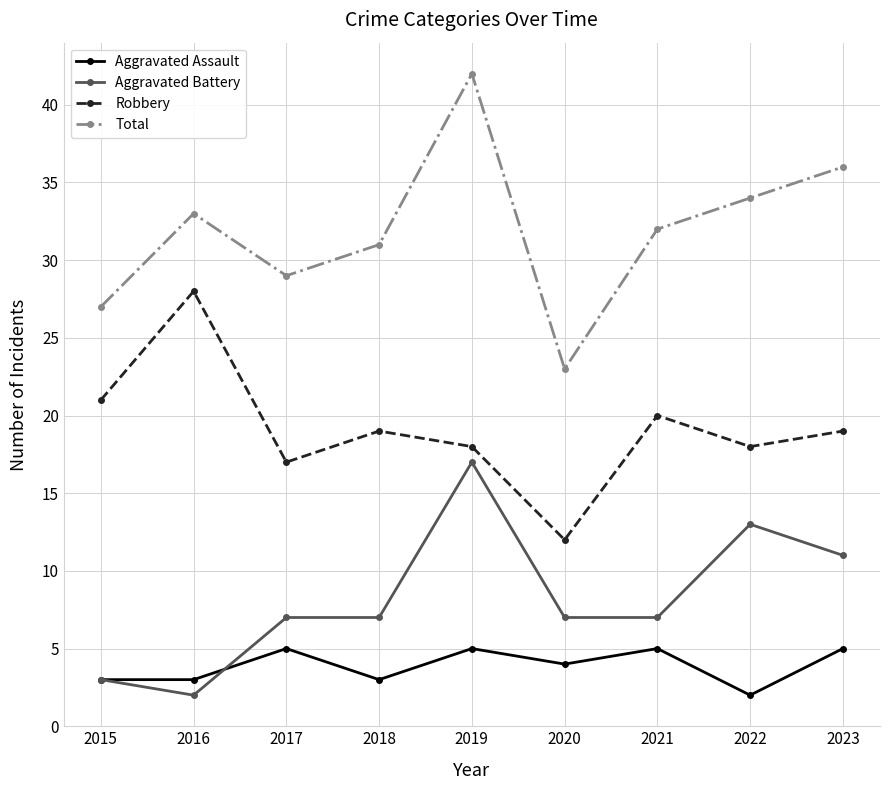

Reading left to right, what are all the values shown in this chart?

Aggravated Assault: 2015=3	2016=3	2017=5	2018=3	2019=5	2020=4	2021=5	2022=2	2023=5
Aggravated Battery: 2015=3	2016=2	2017=7	2018=7	2019=17	2020=7	2021=7	2022=13	2023=11
Robbery: 2015=21	2016=28	2017=17	2018=19	2019=18	2020=12	2021=20	2022=18	2023=19
Total: 2015=27	2016=33	2017=29	2018=31	2019=42	2020=23	2021=32	2022=34	2023=36